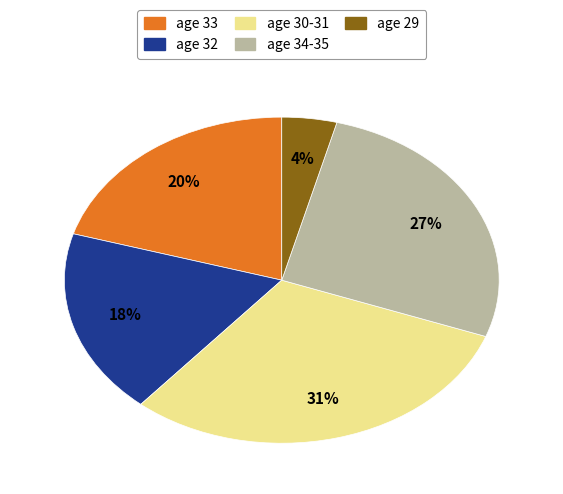

Is there a majority slice in this chart?

No